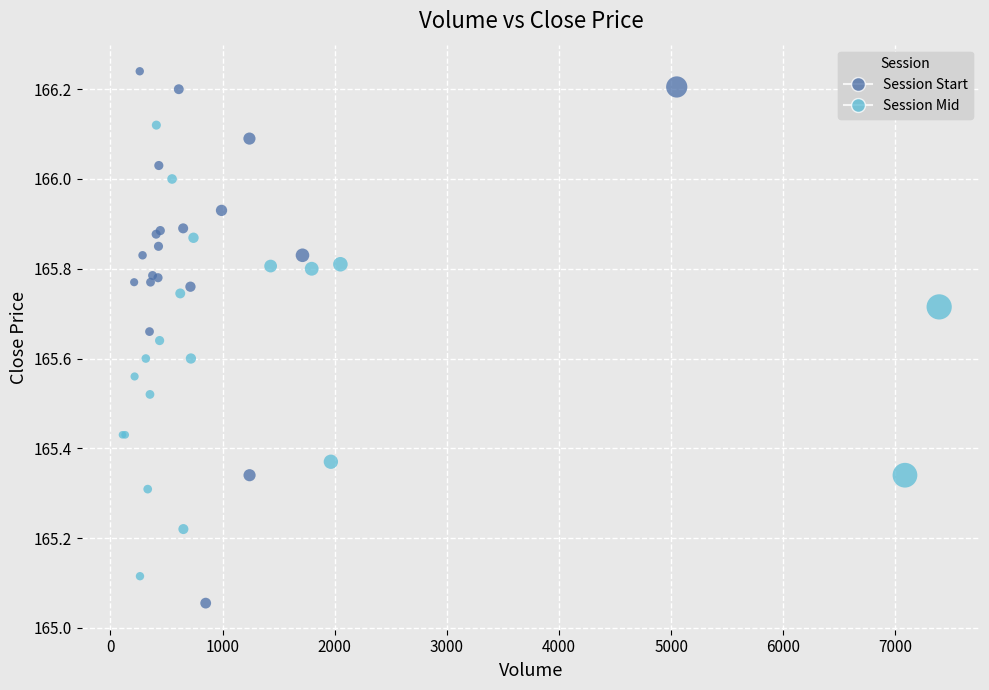

Which series contains the highest Y value?

Session Start